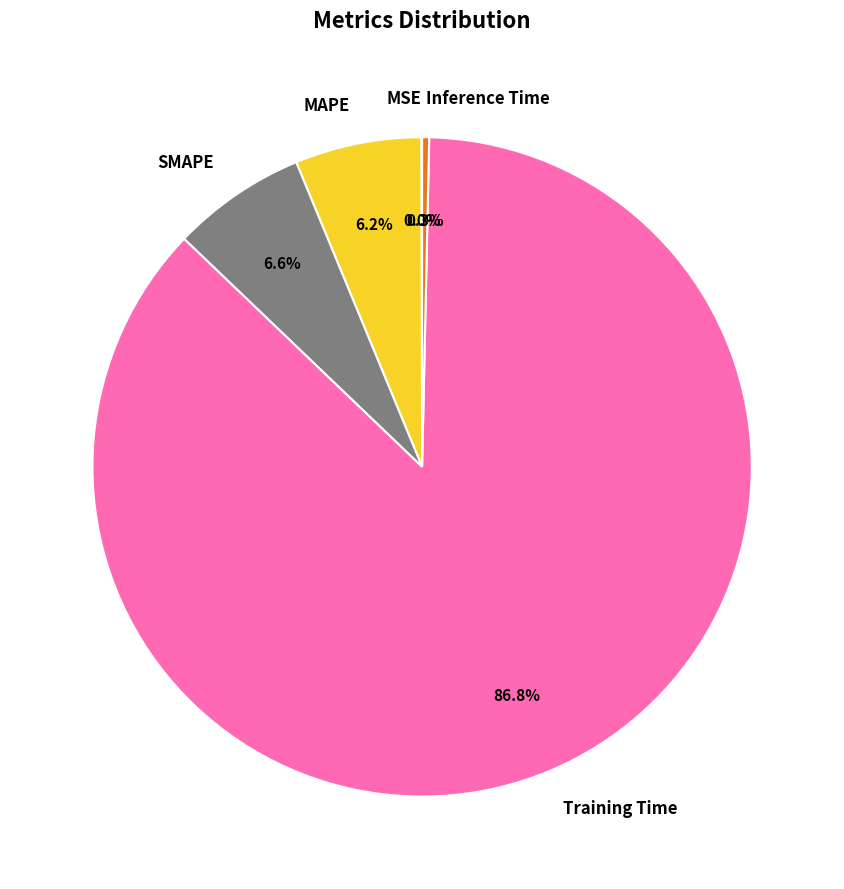

Is the sum of MAPE and SMAPE greater than half?

No